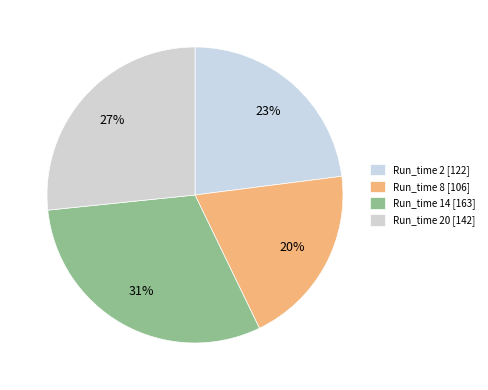

How many slices are in this pie chart?

4